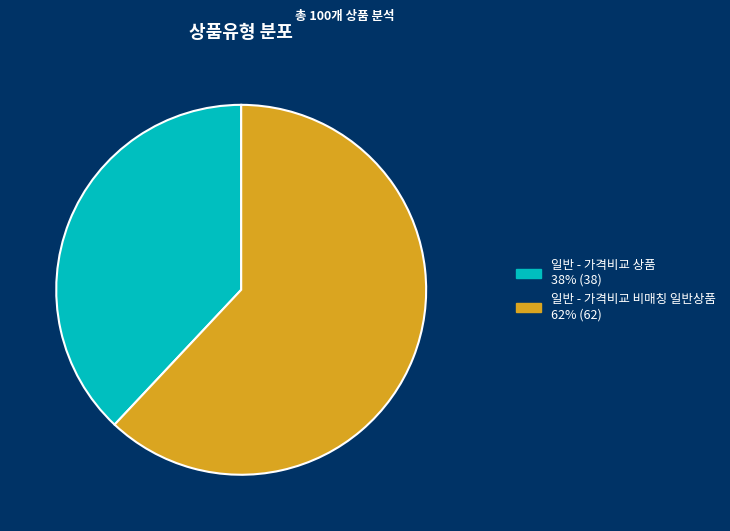

Rank the categories by value from highest to lowest.

일반 - 가격비교 비매칭 일반상품, 일반 - 가격비교 상품